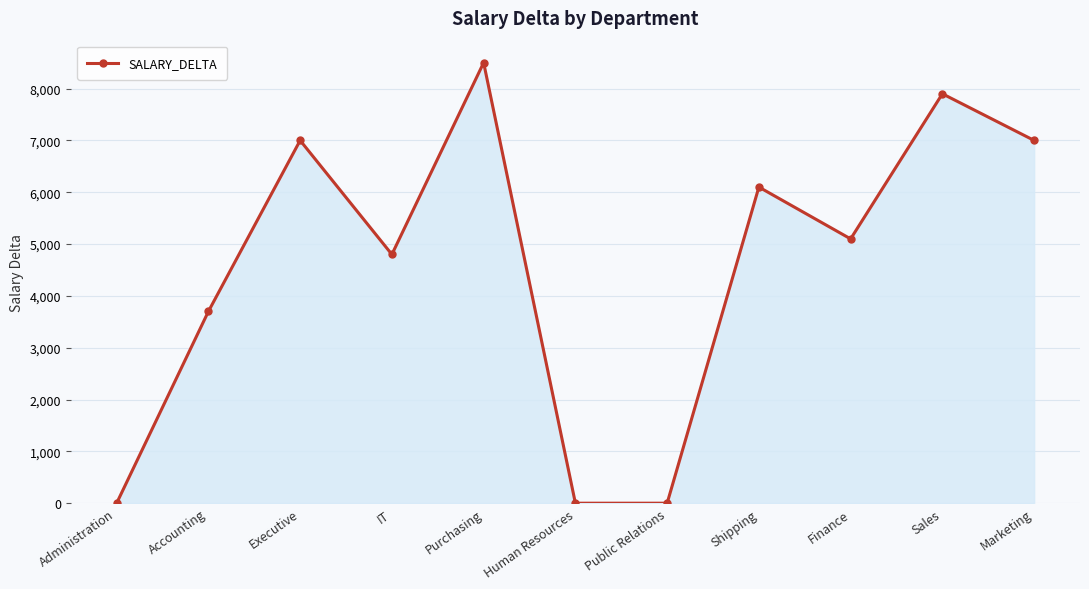

What position from the right is Purchasing?

7